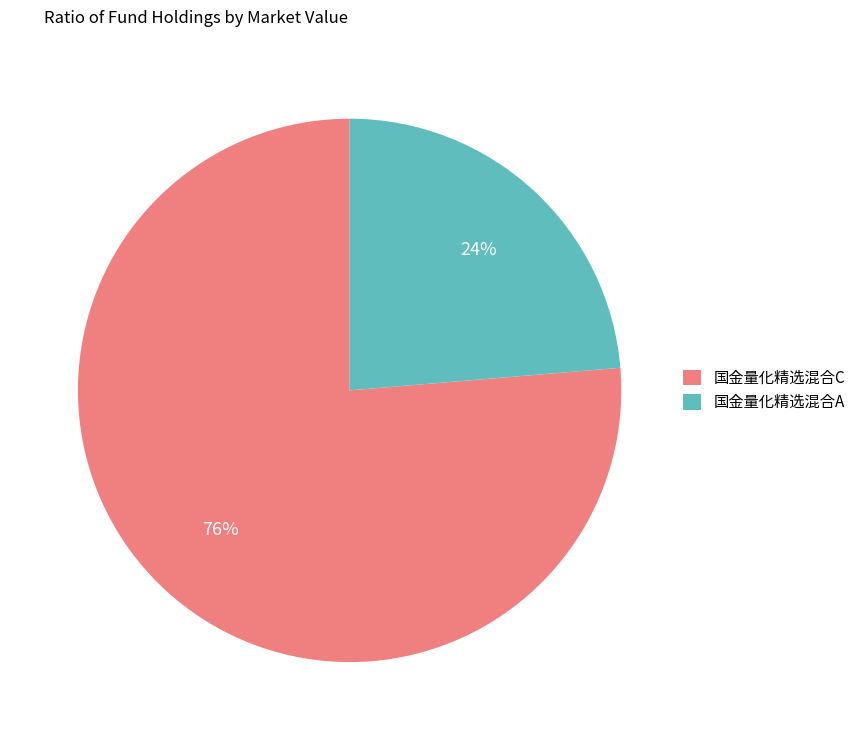

The 国金量化精选混合A slice represents 24% of the pie. True or false?

True